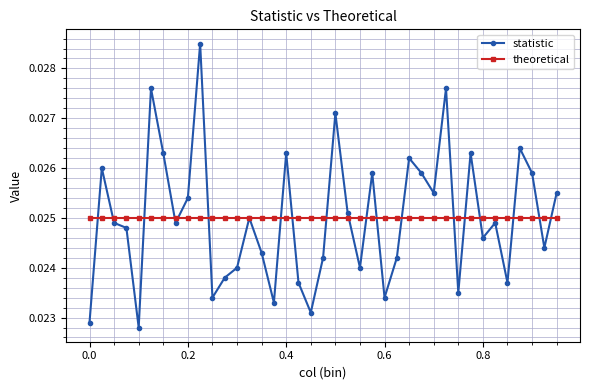

Which series has the widest spread of values?

statistic